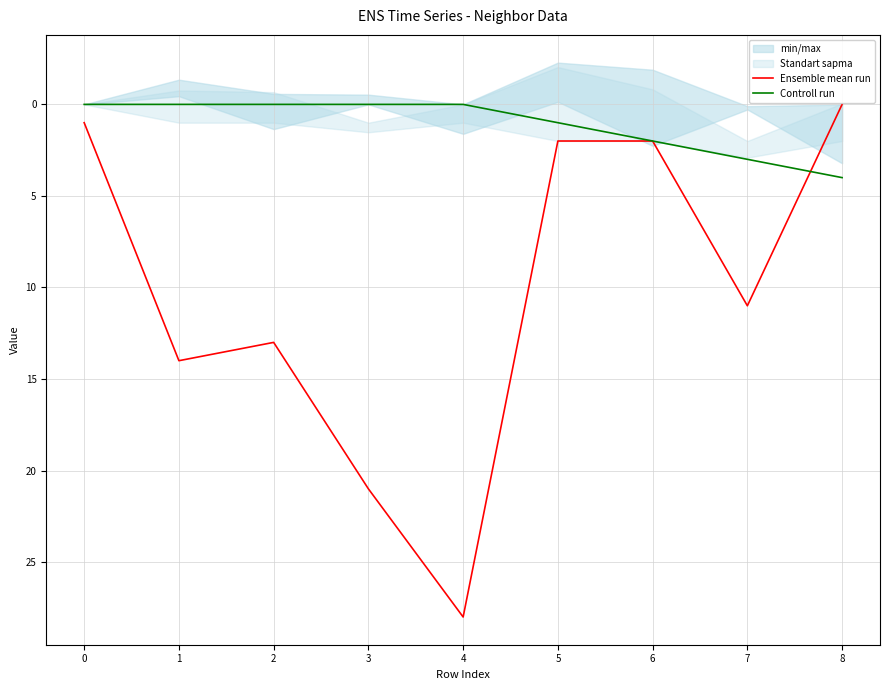

How many times do Ensemble mean run and Controll run cross each other?

1